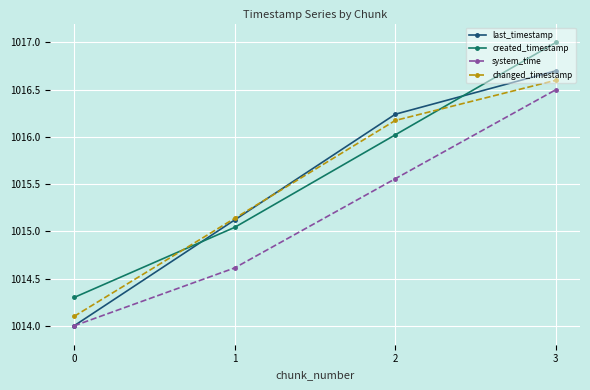

True or false: created_timestamp has more than 0 points higher than both neighbors.

False